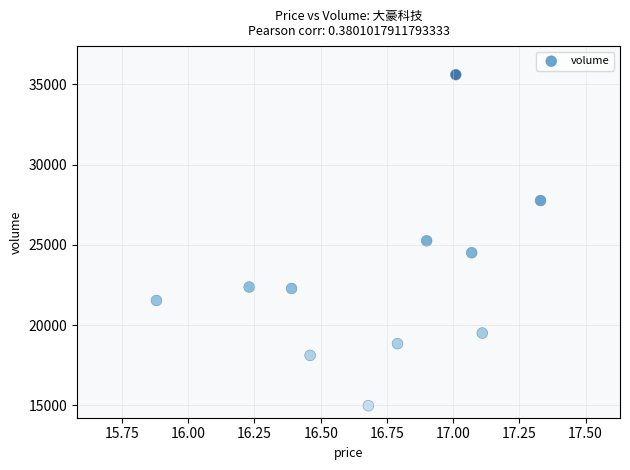

What is the range of Y values (max minus min)?

20613